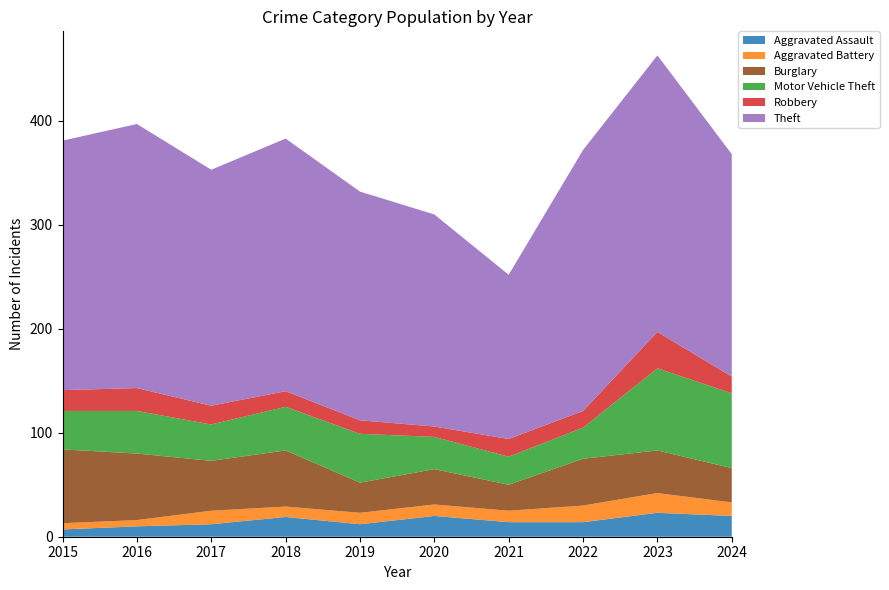

Reading left to right, transcribe all the data shown in this chart.

Aggravated Assault: 2015=7	2016=10	2017=12	2018=19	2019=12	2020=20	2021=14	2022=14	2023=23	2024=20
Aggravated Battery: 2015=6	2016=6	2017=13	2018=10	2019=11	2020=11	2021=11	2022=16	2023=19	2024=13
Burglary: 2015=71	2016=64	2017=48	2018=54	2019=29	2020=34	2021=25	2022=45	2023=41	2024=33
Motor Vehicle Theft: 2015=37	2016=41	2017=35	2018=42	2019=47	2020=31	2021=27	2022=30	2023=79	2024=72
Robbery: 2015=20	2016=22	2017=18	2018=15	2019=13	2020=10	2021=17	2022=16	2023=35	2024=16
Theft: 2015=240	2016=254	2017=227	2018=243	2019=220	2020=204	2021=158	2022=251	2023=266	2024=214